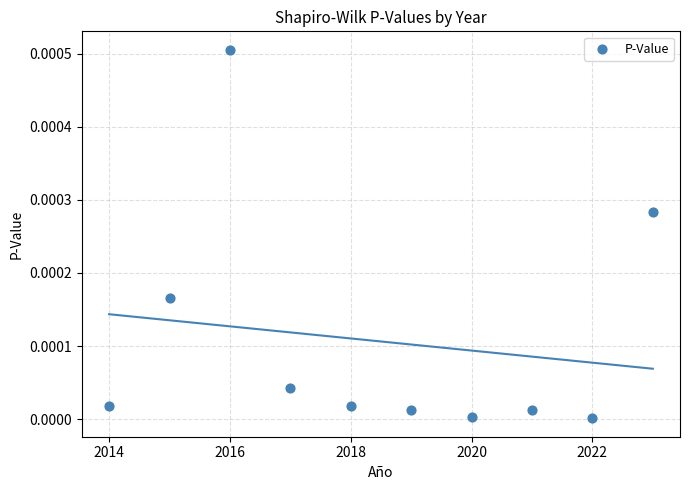

What is the range of X values (max minus min)?

9.0